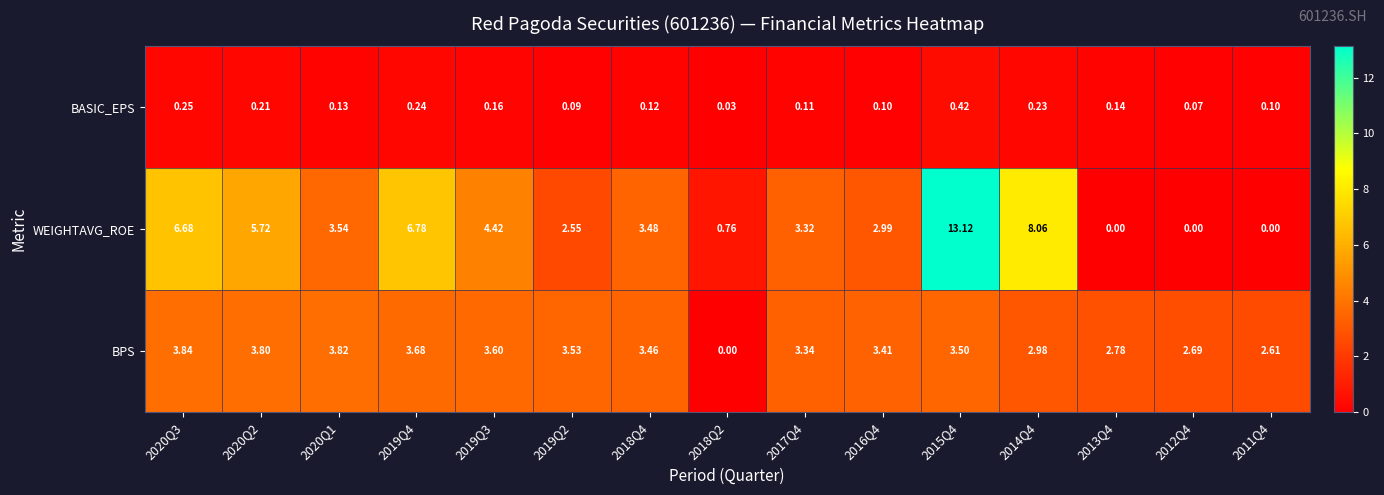

What is the total value across all series at 2018Q4?

7.1